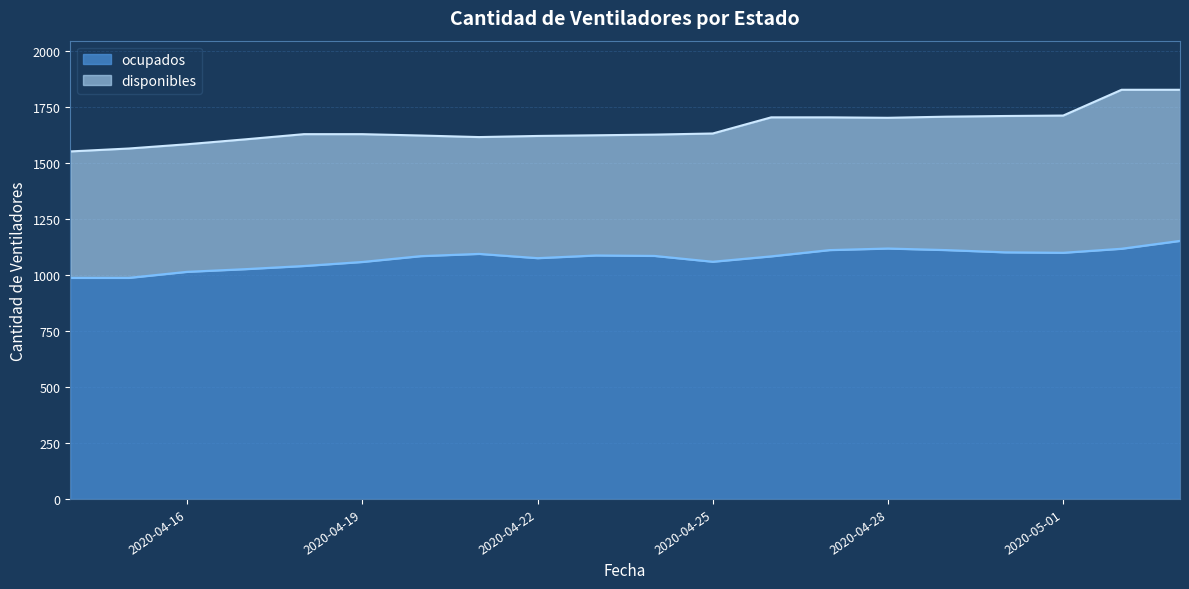

What is the sum of all values?

21468